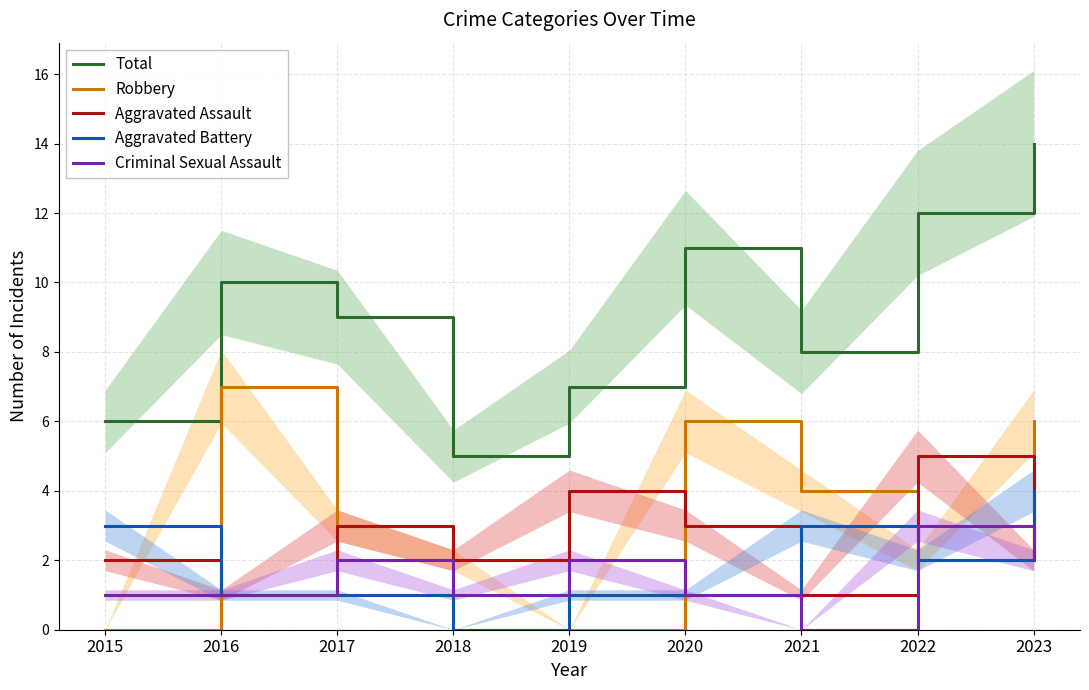

Reading left to right, extract all data points from this chart.

Total: 6	10	9	5	7	11	8	12	14
Robbery: 0	7	3	2	0	6	4	2	6
Aggravated Assault: 2	1	3	2	4	3	1	5	2
Aggravated Battery: 3	1	1	0	1	1	3	2	4
Criminal Sexual Assault: 1	1	2	1	2	1	0	3	2